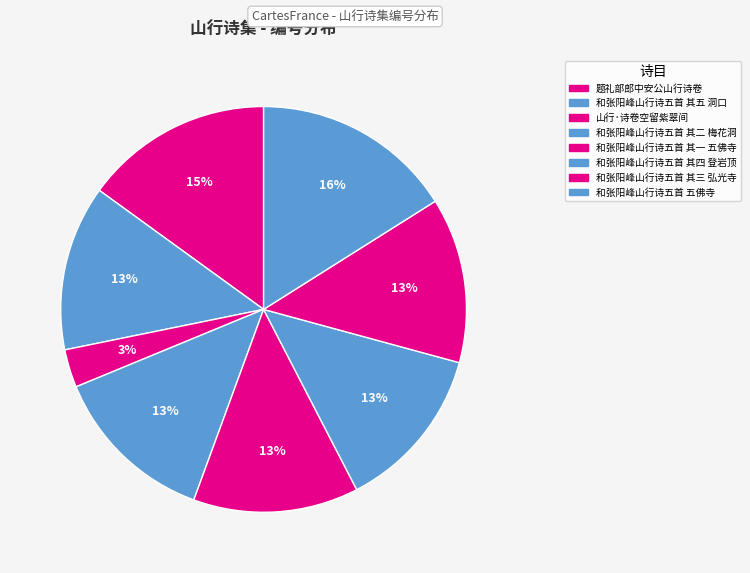

How many segments does this pie chart have?

8